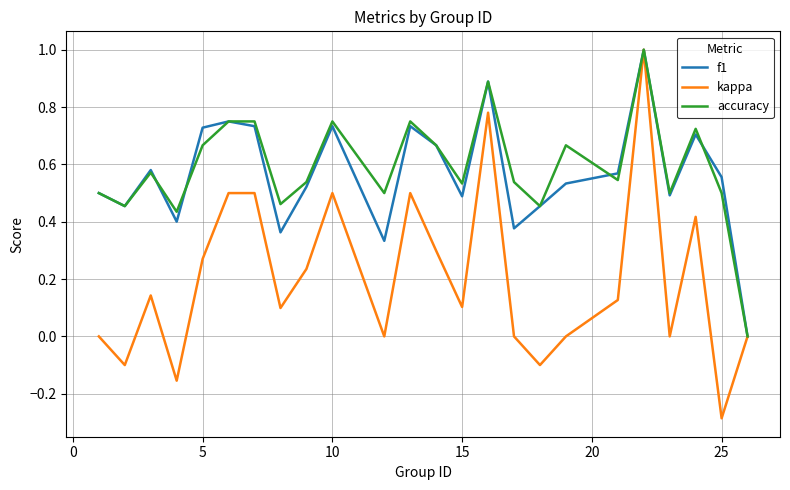

True or false: accuracy has more than 0 points higher than both neighbors.

True